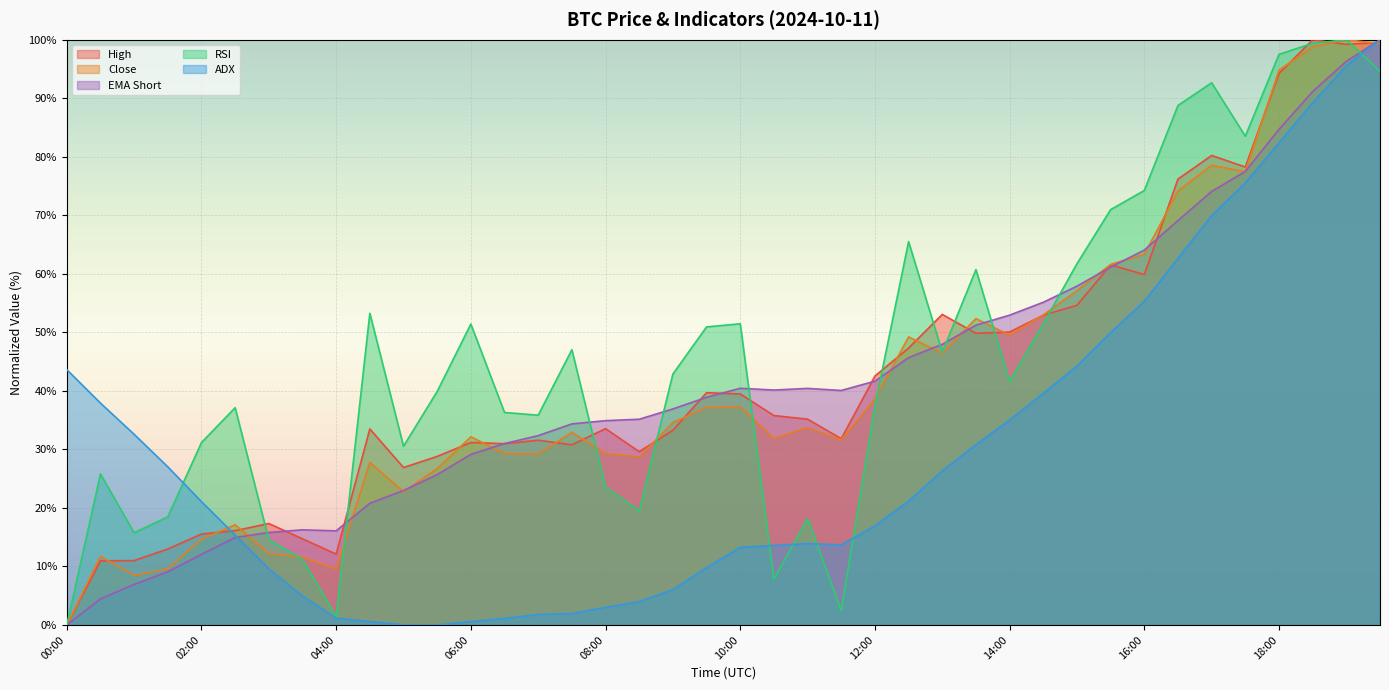

Reading left to right, transcribe all the data shown in this chart.

high: 00:00=0.0	00:30=11.0	01:00=11.0	01:30=13.0	02:00=15.5	02:30=16.1	03:00=17.3	03:30=14.7	04:00=12.1	04:30=33.5	05:00=26.9	05:30=28.8	06:00=31.2	06:30=31.0	07:00=31.6	07:30=30.8	08:00=33.6	08:30=29.6	09:00=33.3	09:30=39.7	10:00=39.5	10:30=35.8	11:00=35.2	11:30=31.8	12:00=42.5	12:30=47.3	13:00=53.1	13:30=49.8	14:00=50.1	14:30=52.9	15:00=54.6	15:30=61.5	16:00=59.9	16:30=76.2	17:00=80.2	17:30=78.3	18:00=94.2	18:30=100.0	19:00=99.2	19:30=99.6
close: 00:00=0.0	00:30=11.7	01:00=8.5	01:30=9.6	02:00=14.7	02:30=17.1	03:00=12.3	03:30=11.5	04:00=9.6	04:30=27.8	05:00=22.7	05:30=26.7	06:00=32.2	06:30=29.3	07:00=29.2	07:30=32.9	08:00=29.3	08:30=28.7	09:00=34.6	09:30=37.1	10:00=37.3	10:30=31.9	11:00=33.8	11:30=31.6	12:00=38.6	12:30=49.2	13:00=46.4	13:30=52.4	14:00=49.5	14:30=53.0	15:00=57.1	15:30=61.6	16:00=63.3	16:30=74.2	17:00=78.5	17:30=77.4	18:00=94.8	18:30=98.8	19:00=100.0	19:30=99.3
rsi: 00:00=0.0	00:30=25.8	01:00=15.8	01:30=18.5	02:00=31.2	02:30=37.1	03:00=14.6	03:30=11.2	04:00=1.5	04:30=53.3	05:00=30.5	05:30=39.9	06:00=51.4	06:30=36.3	07:00=35.8	07:30=47.0	08:00=23.6	08:30=19.5	09:00=42.9	09:30=50.9	10:00=51.5	10:30=7.8	11:00=18.2	11:30=2.5	12:00=37.4	12:30=65.5	13:00=46.6	13:30=60.7	14:00=41.6	14:30=51.5	15:00=61.7	15:30=71.0	16:00=74.2	16:30=88.8	17:00=92.6	17:30=83.5	18:00=97.5	18:30=99.4	19:00=100.0	19:30=94.6
adx: 00:00=43.6	00:30=37.9	01:00=32.6	01:30=27.0	02:00=21.1	02:30=15.4	03:00=9.6	03:30=4.9	04:00=1.2	04:30=0.6	05:00=0.0	05:30=0.0	06:00=0.6	06:30=1.1	07:00=1.8	07:30=2.0	08:00=3.0	08:30=4.0	09:00=6.0	09:30=9.8	10:00=13.3	10:30=13.6	11:00=13.9	11:30=13.7	12:00=16.9	12:30=21.2	13:00=26.3	13:30=30.8	14:00=35.0	14:30=39.6	15:00=44.2	15:30=50.0	16:00=55.3	16:30=62.7	17:00=70.0	17:30=75.5	18:00=82.4	18:30=89.2	19:00=95.6	19:30=100.0
ema_short: 00:00=0.0	00:30=4.5	01:00=6.9	01:30=9.1	02:00=12.1	02:30=14.9	03:00=15.8	03:30=16.3	04:00=16.1	04:30=20.8	05:00=23.0	05:30=25.7	06:00=29.2	06:30=31.0	07:00=32.4	07:30=34.4	08:00=34.9	08:30=35.2	09:00=36.9	09:30=38.9	10:00=40.4	10:30=40.1	11:00=40.4	11:30=40.1	12:00=41.7	12:30=45.7	13:00=48.0	13:30=51.2	14:00=52.9	14:30=55.1	15:00=57.9	15:30=61.2	16:00=64.1	16:30=69.1	17:00=74.1	17:30=77.5	18:00=84.7	18:30=91.1	19:00=96.3	19:30=100.0